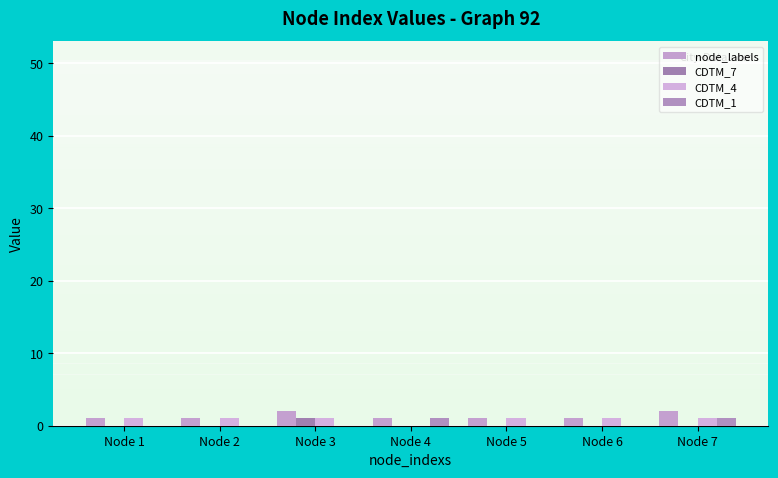

How many groups of bars are there?

7